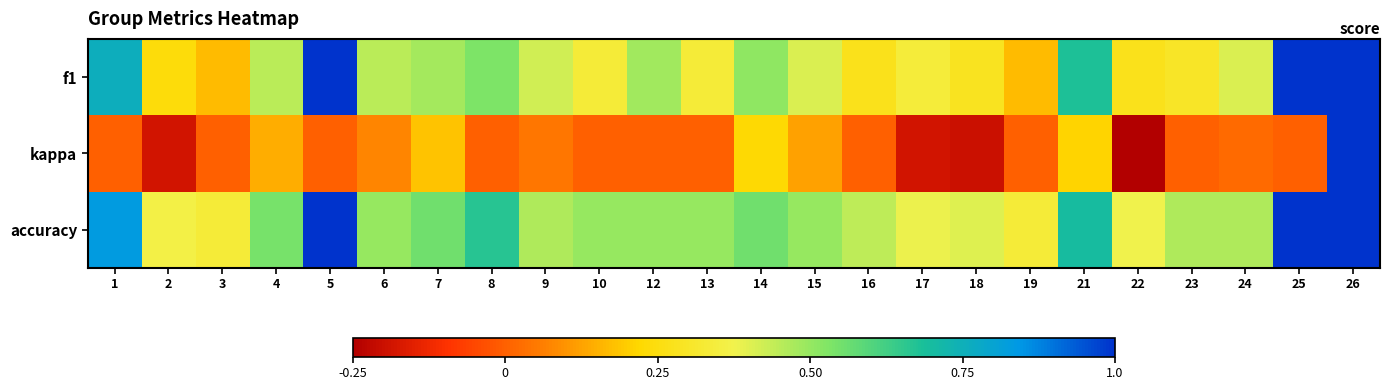

At how many categories does at least one series exceed 0?

24